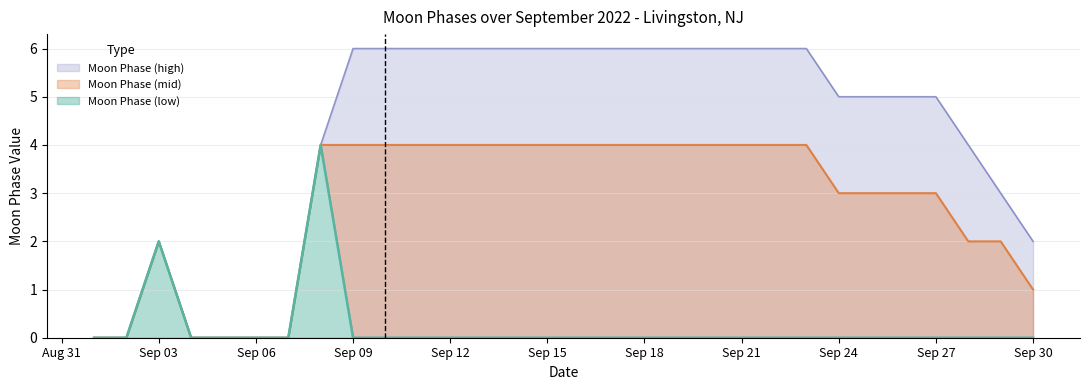

The value of Moon Phase (mid) at Sep 03 is 1. True or false?

False